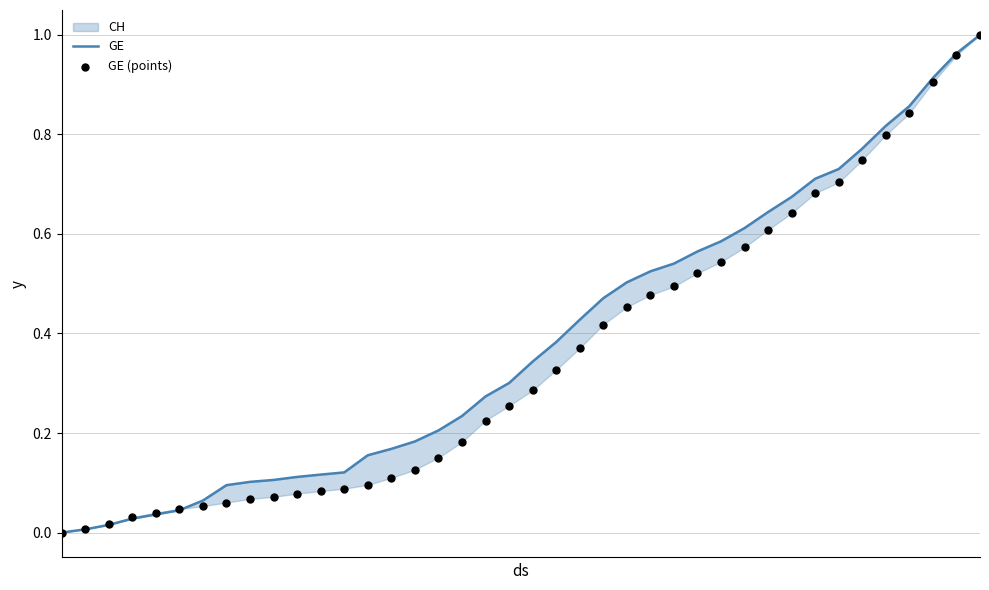

At how many categories does at least one series exceed 0?

39